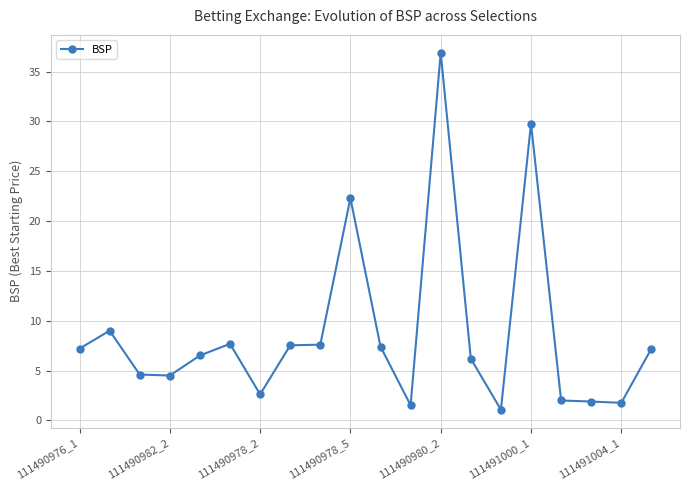

What is the difference between the maximum and minimum values?

35.8